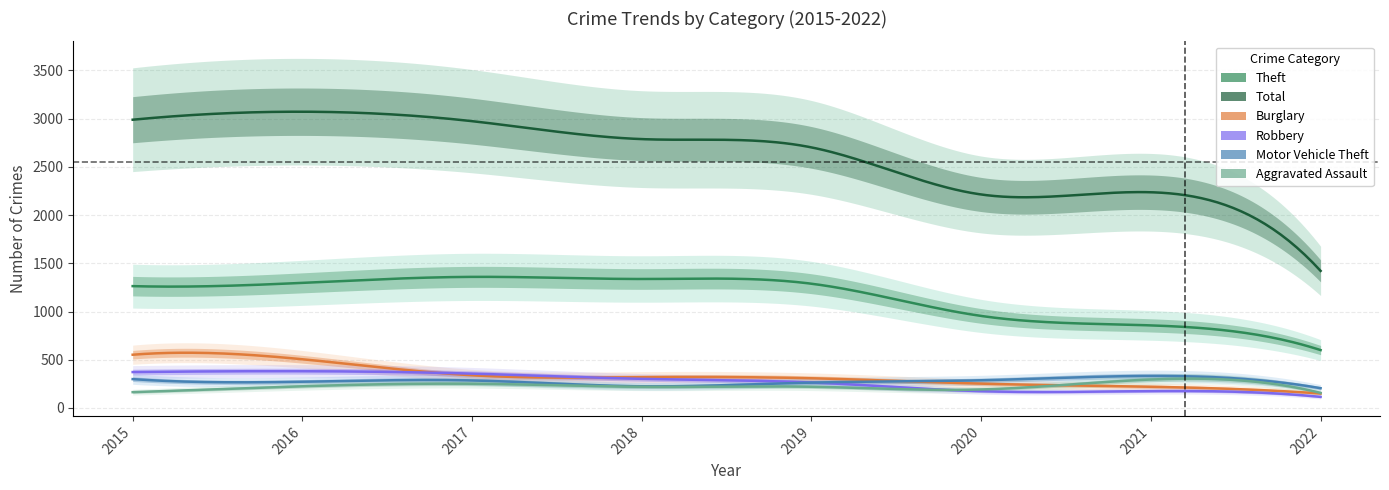

What is the smallest value displayed?

115